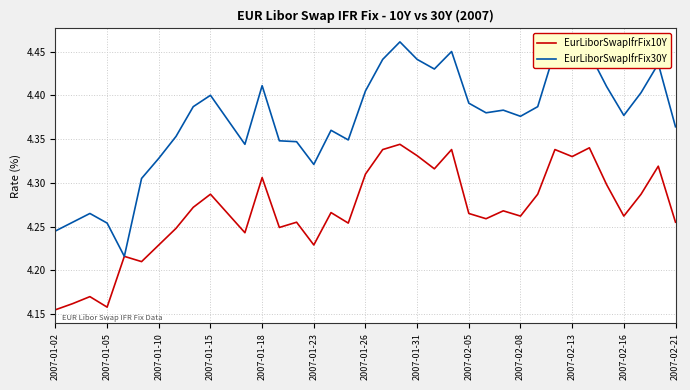

Which series has the widest spread of values?

EurLiborSwapIfrFix30Y